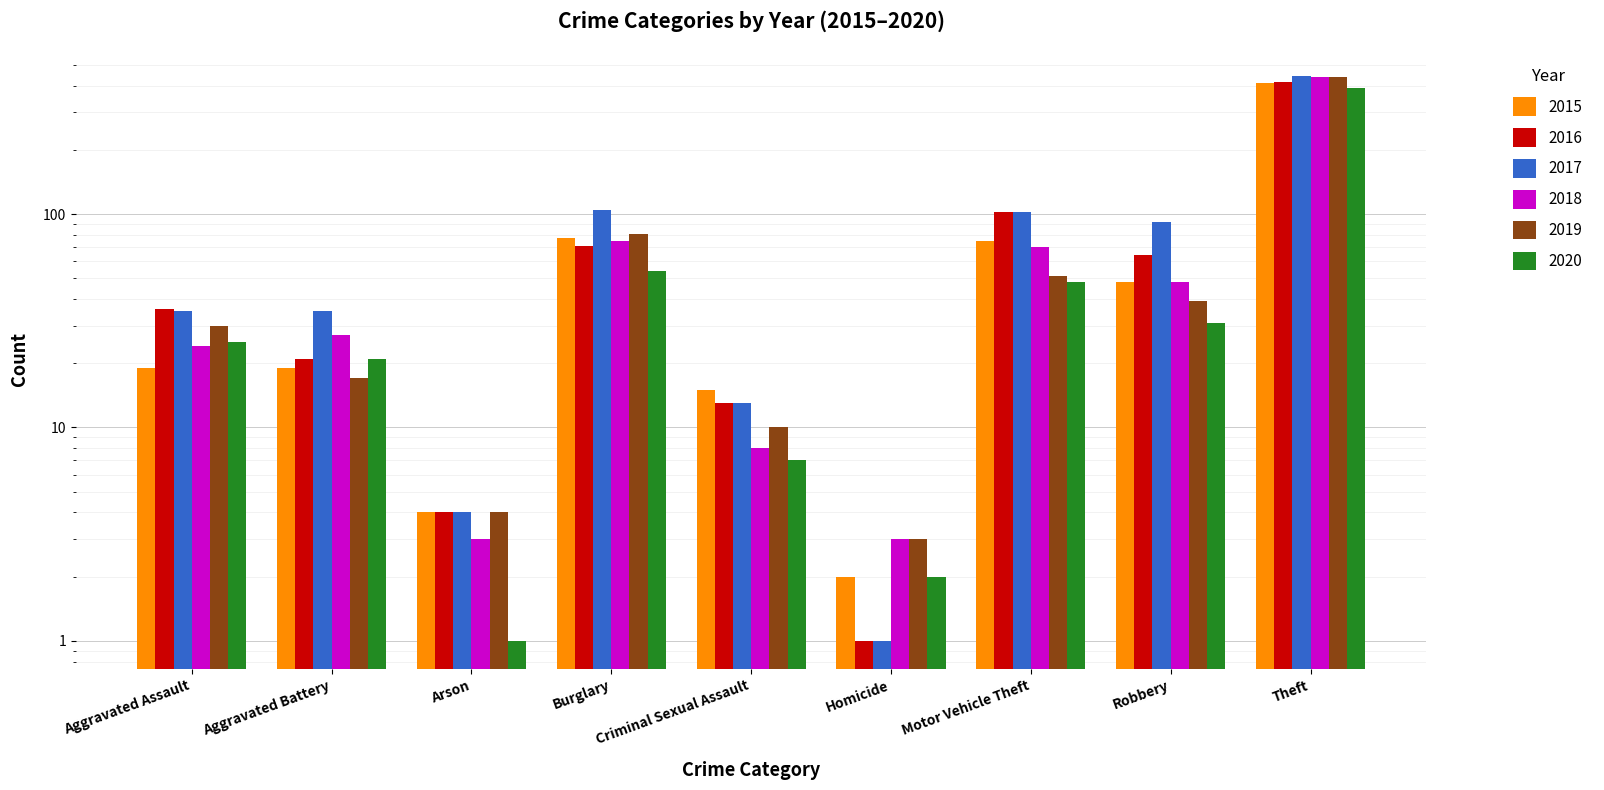

What is the spread (max minus min) of values at Homicide?

2